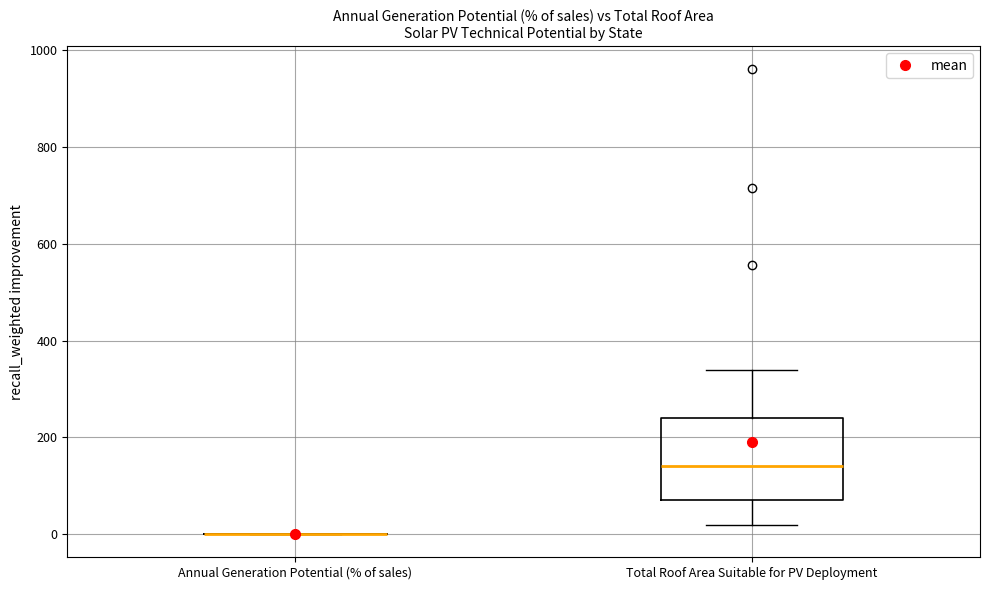

Which box is the tallest, from its lower edge to its upper edge?

Total Roof Area Suitable for PV Deployment